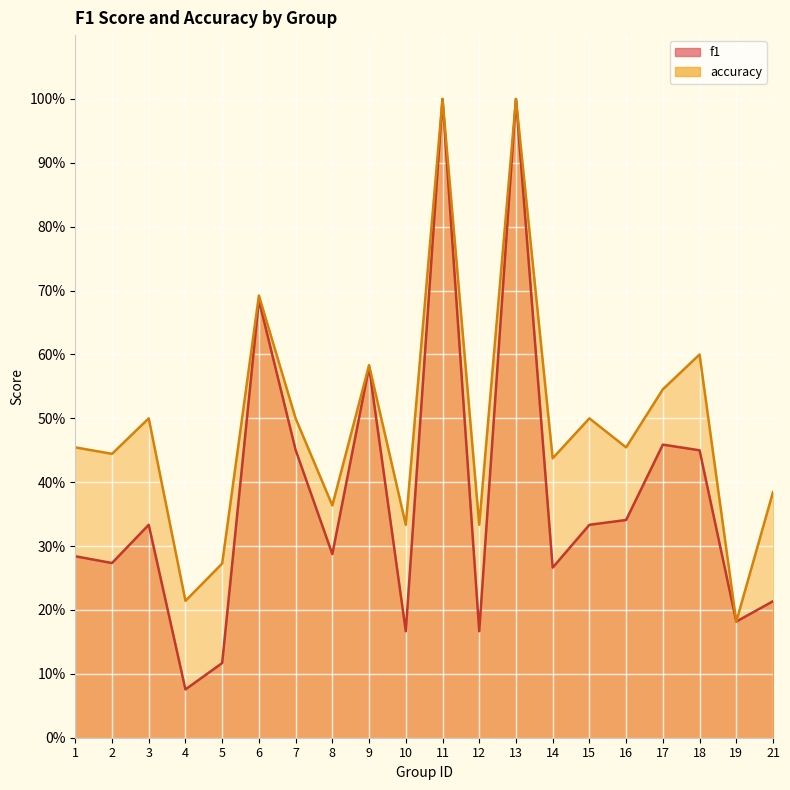

True or false: f1 and accuracy cross at least once.

False